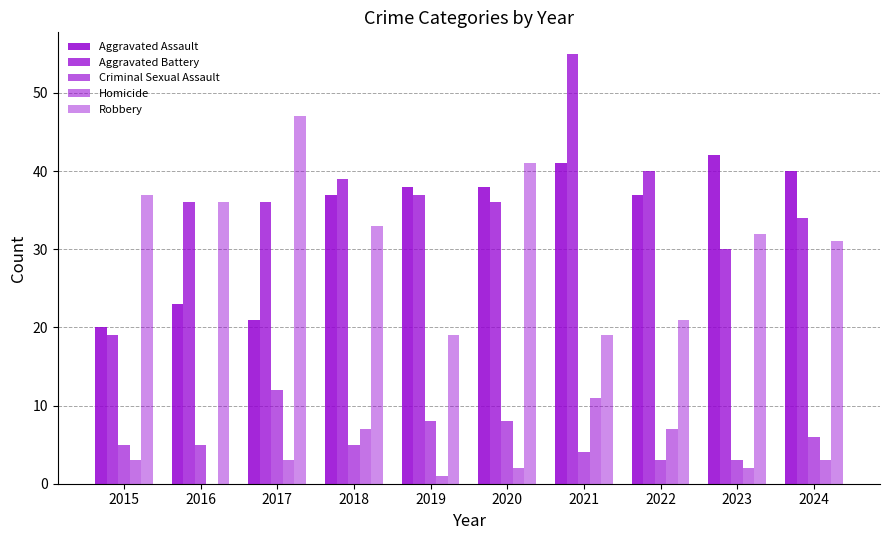

Reading left to right, transcribe all the data shown in this chart.

Aggravated Assault: 2015=20	2016=23	2017=21	2018=37	2019=38	2020=38	2021=41	2022=37	2023=42	2024=40
Aggravated Battery: 2015=19	2016=36	2017=36	2018=39	2019=37	2020=36	2021=55	2022=40	2023=30	2024=34
Criminal Sexual Assault: 2015=5	2016=5	2017=12	2018=5	2019=8	2020=8	2021=4	2022=3	2023=3	2024=6
Homicide: 2015=3	2016=0	2017=3	2018=7	2019=1	2020=2	2021=11	2022=7	2023=2	2024=3
Robbery: 2015=37	2016=36	2017=47	2018=33	2019=19	2020=41	2021=19	2022=21	2023=32	2024=31